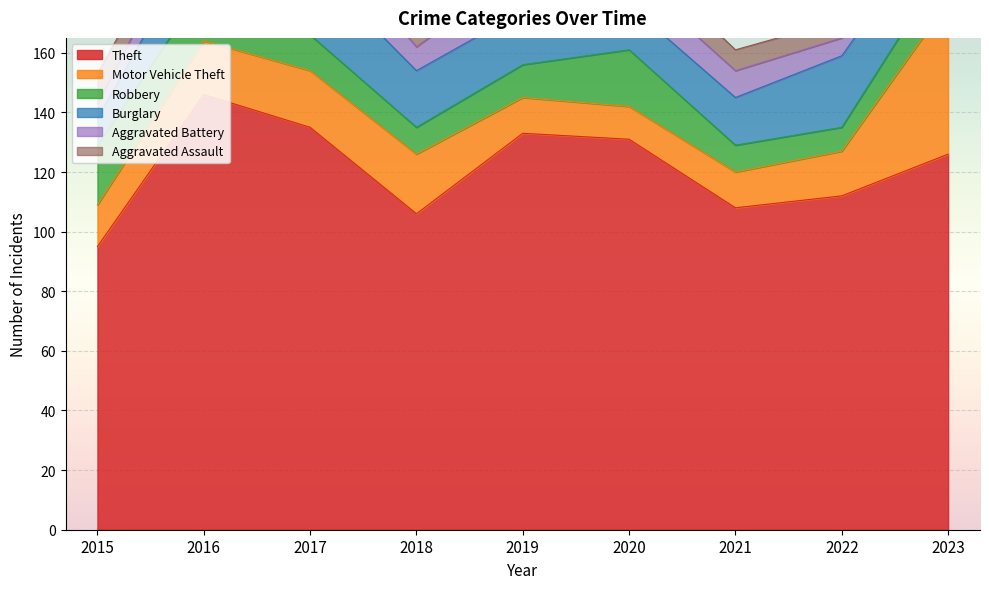

What is the value of the Aggravated Assault point at the 9th from the left?

13